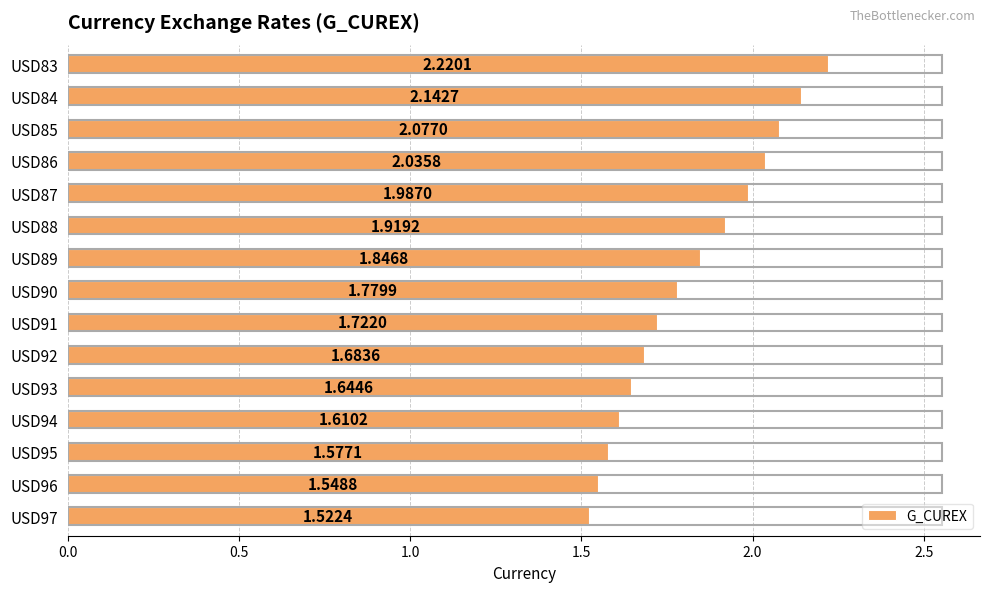

Between USD90 and USD92, which is larger?

USD90